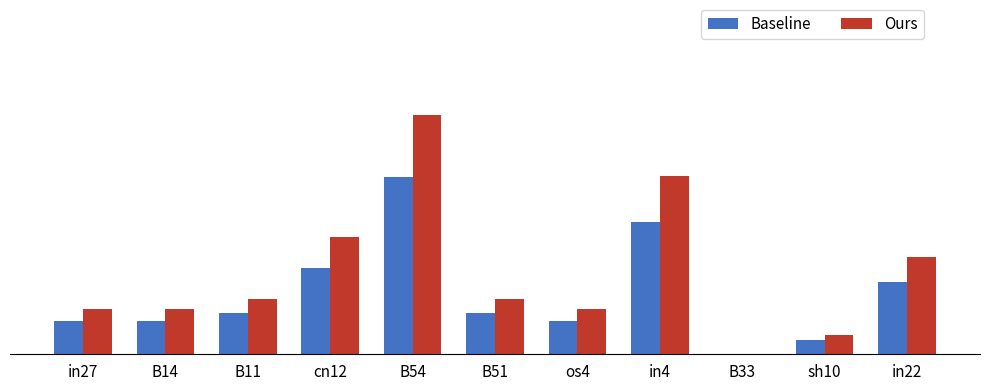

At which label does Ours reach its minimum?

B33